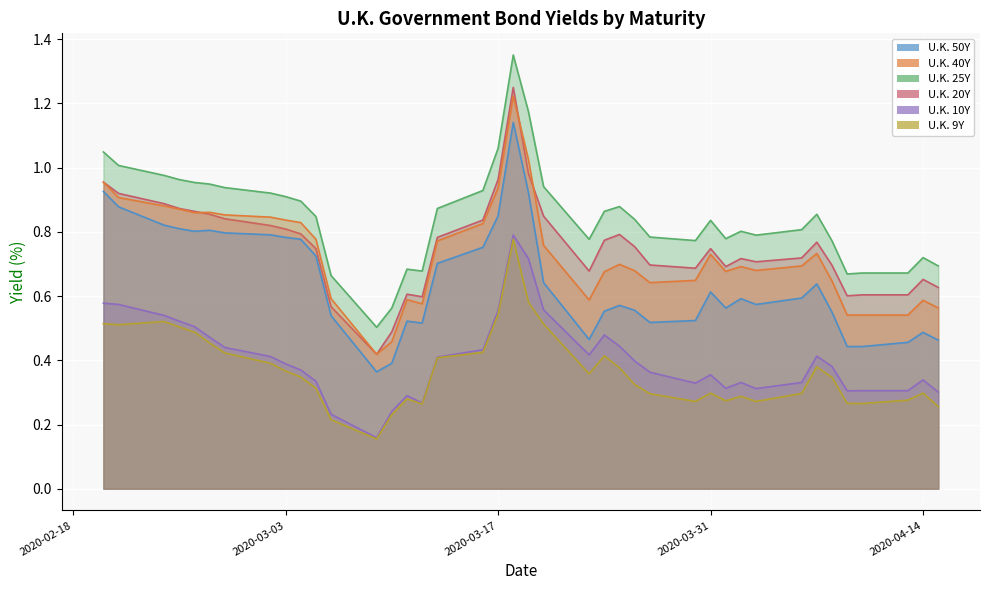

List the labels in order of U.K. 10Y value, smallest first.

2020-03-09, 2020-03-06, 2020-03-10, 2020-03-12, 2020-03-11, 2020-04-15, 2020-04-09, 2020-04-10, 2020-04-13, 2020-04-03, 2020-04-01, 2020-03-30, 2020-04-02, 2020-04-06, 2020-03-05, 2020-04-14, 2020-03-31, 2020-03-27, 2020-03-04, 2020-04-08, 2020-03-03, 2020-03-26, 2020-03-13, 2020-03-02, 2020-04-07, 2020-03-23, 2020-03-16, 2020-02-28, 2020-03-25, 2020-02-27, 2020-03-24, 2020-02-26, 2020-02-25, 2020-02-24, 2020-03-17, 2020-03-20, 2020-02-21, 2020-02-20, 2020-03-19, 2020-03-18